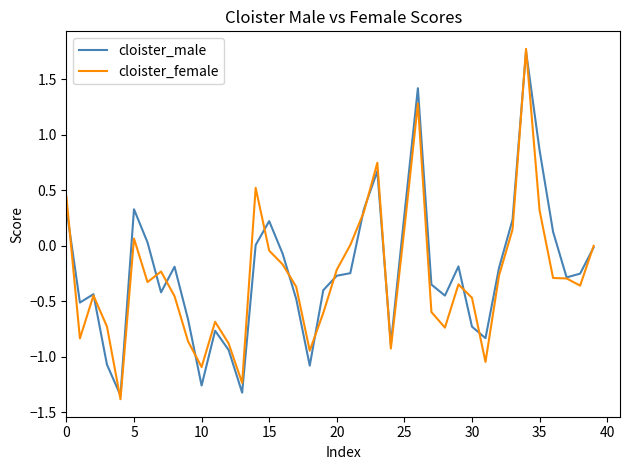

What is the minimum value for cloister_female?

-1.4